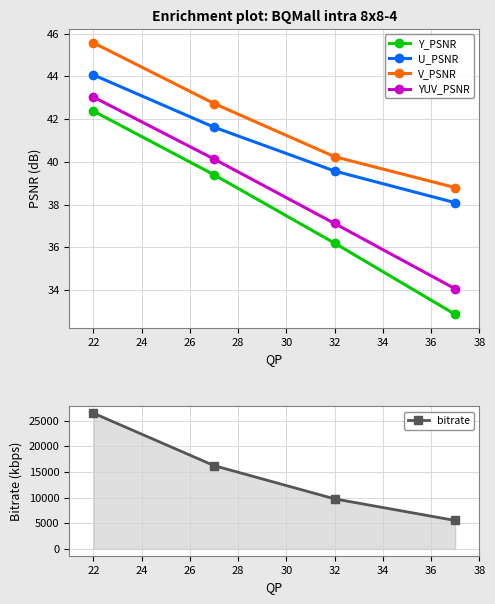

Reading right to left, what are all the values shown in this chart?

Y_PSNR: 32.9	36.2	39.4	42.4
U_PSNR: 38.1	39.6	41.6	44.1
V_PSNR: 38.8	40.2	42.7	45.6
YUV_PSNR: 34.1	37.1	40.1	43.0
bitrate: 5542.8	9756.3	16237.0	26456.5